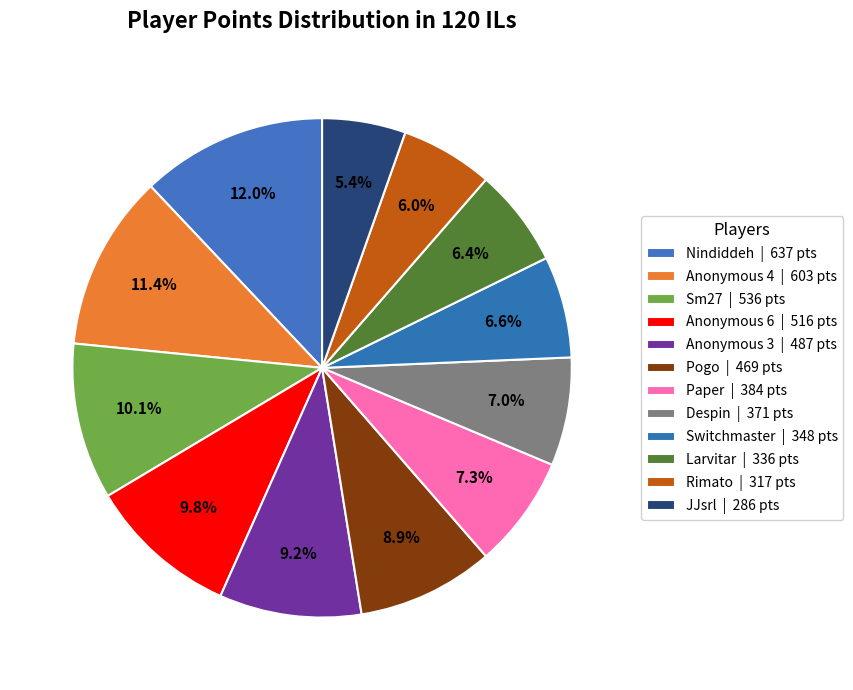

What is the change in value from Anonymous 4 to Anonymous 3?

-116